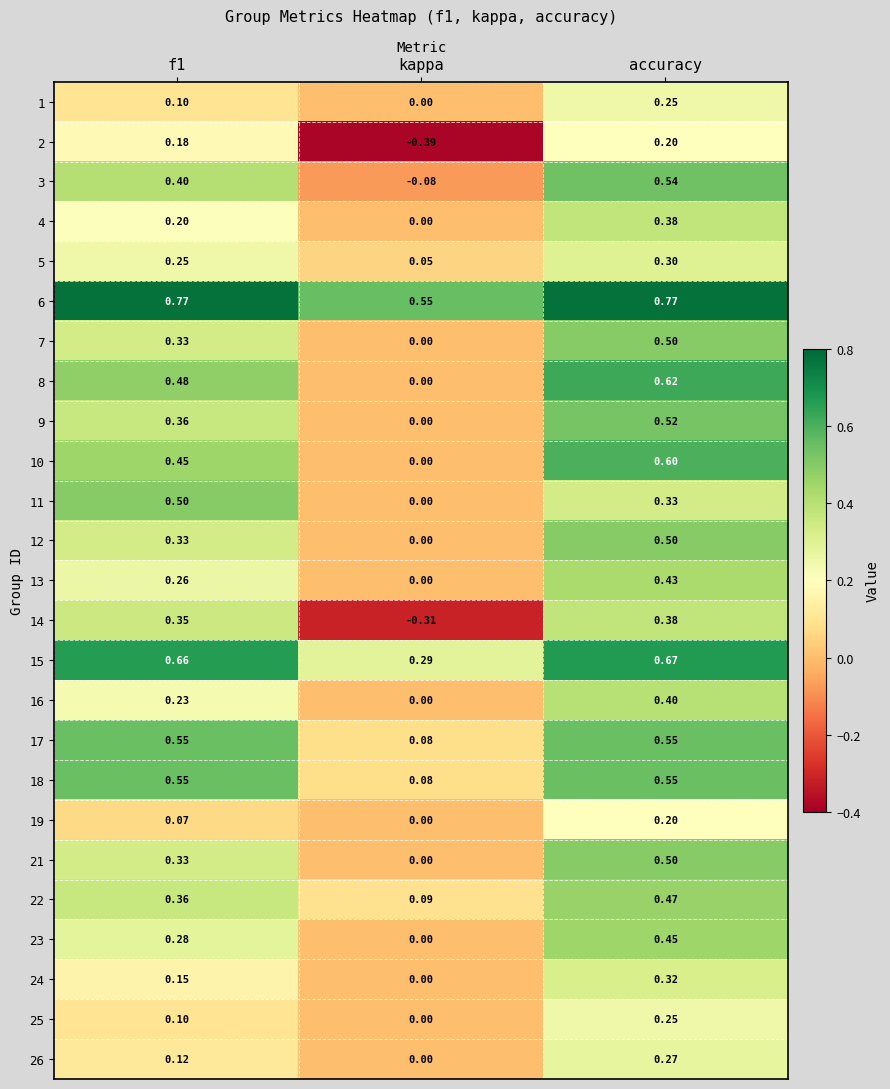

At which label is 21 closest to 0?

kappa